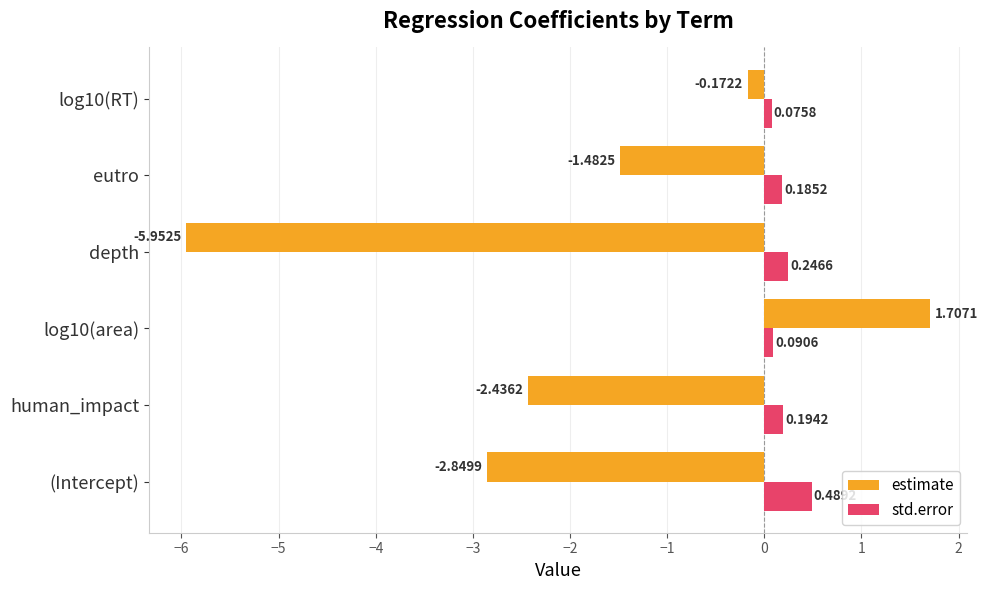

Rank the series by their maximum value, from highest to lowest.

estimate, std.error